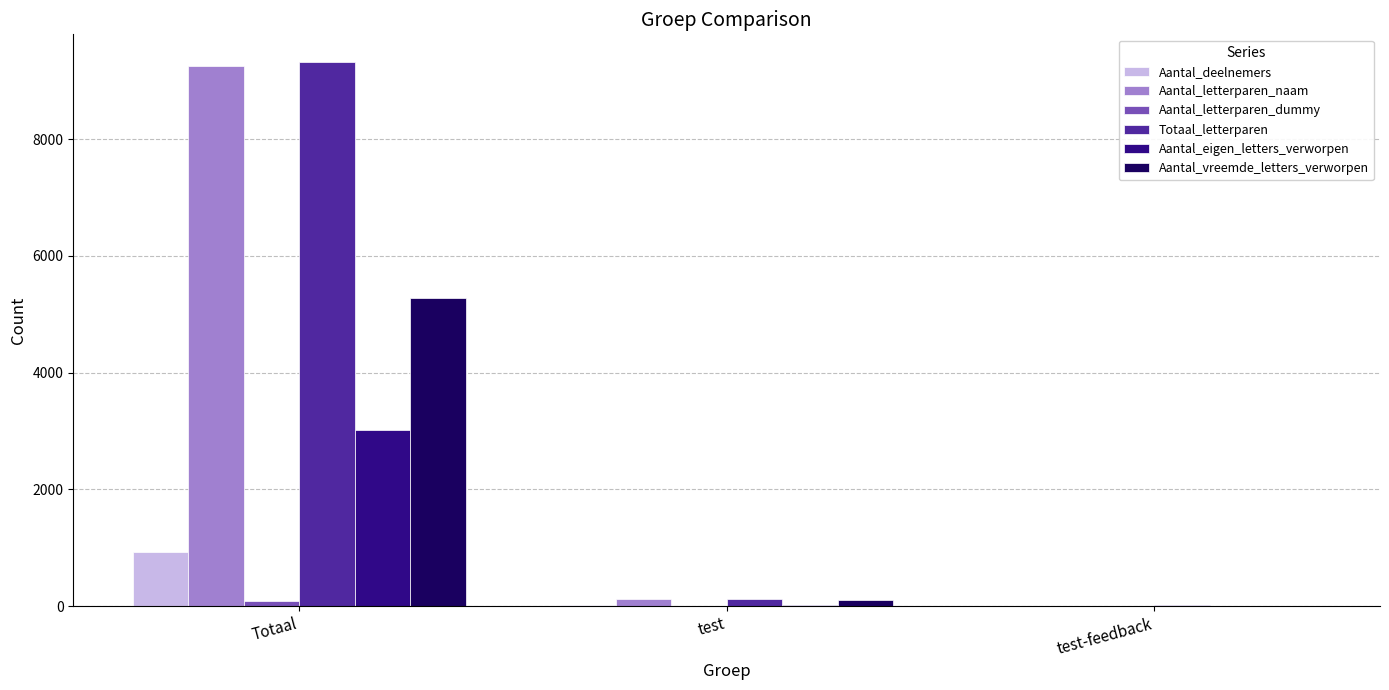

At which category is the sum across all series the highest?

Totaal